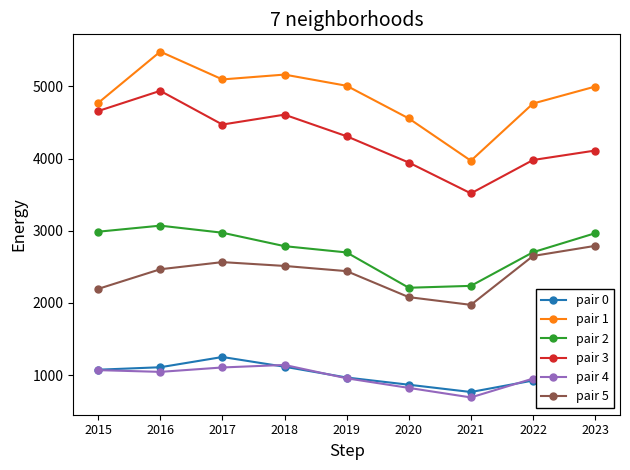

Which series has the largest range (max minus min)?

pair 1